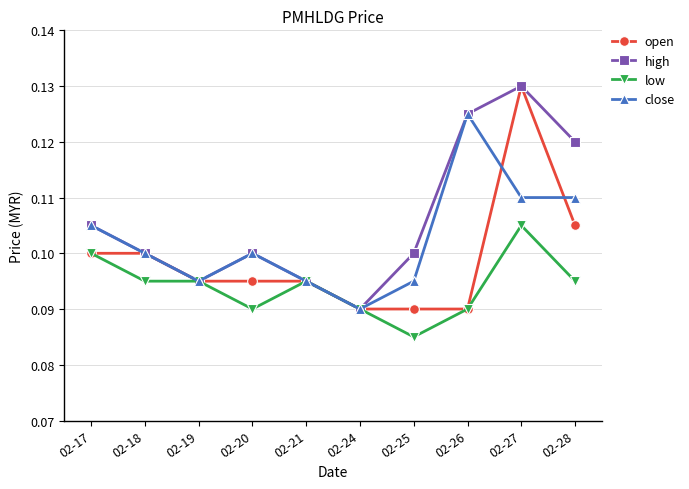

What is the total value across all series at 02-17?

0.4